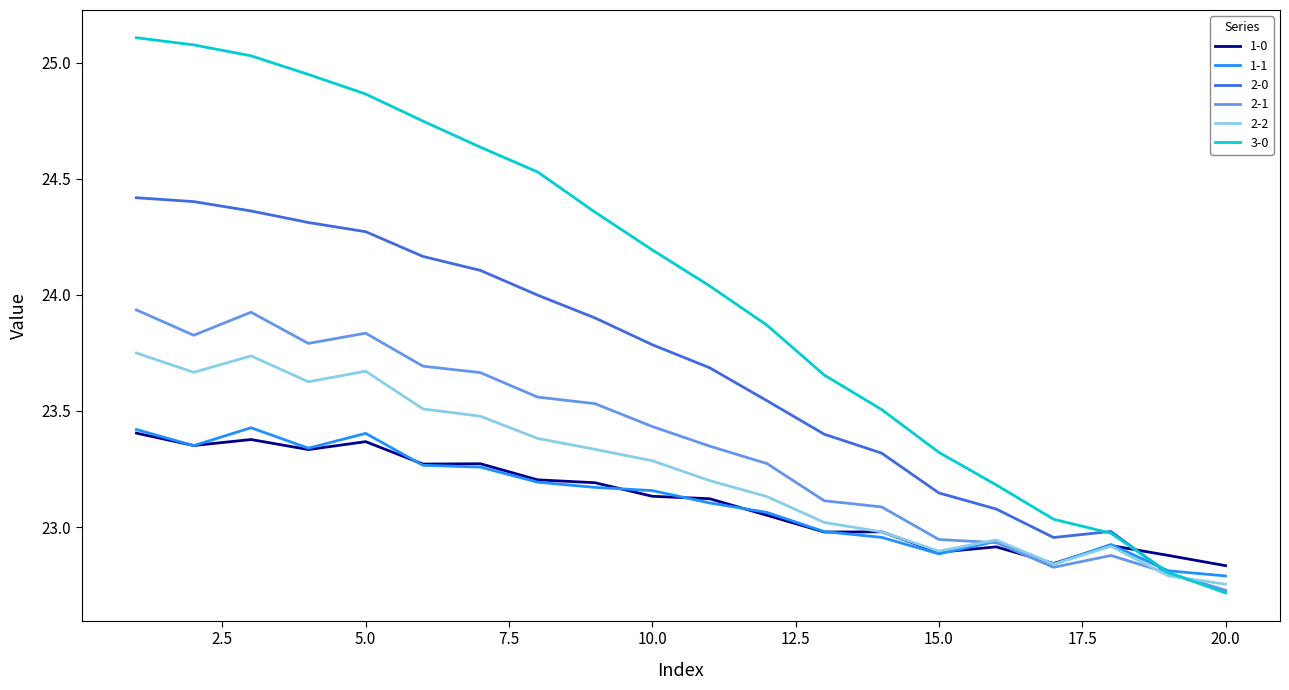

True or false: 2-2 has more than 2 interior local peaks.

True